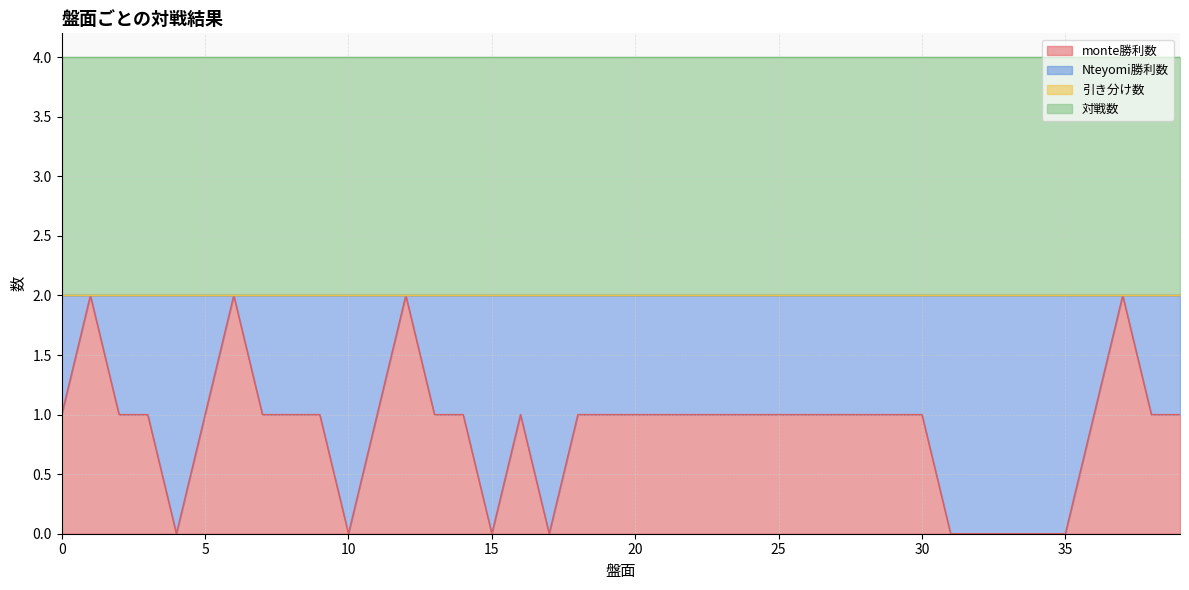

Which has a higher value, 12 or 33?

12